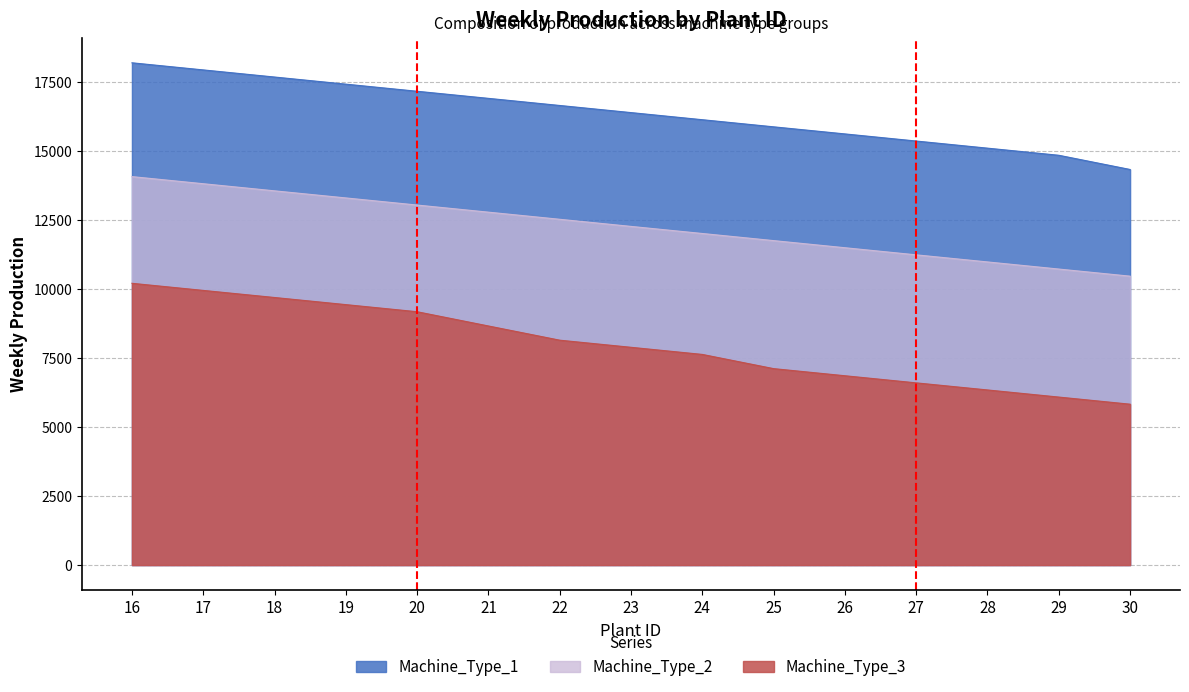

Does the chart display data point markers on the line(s)?

No